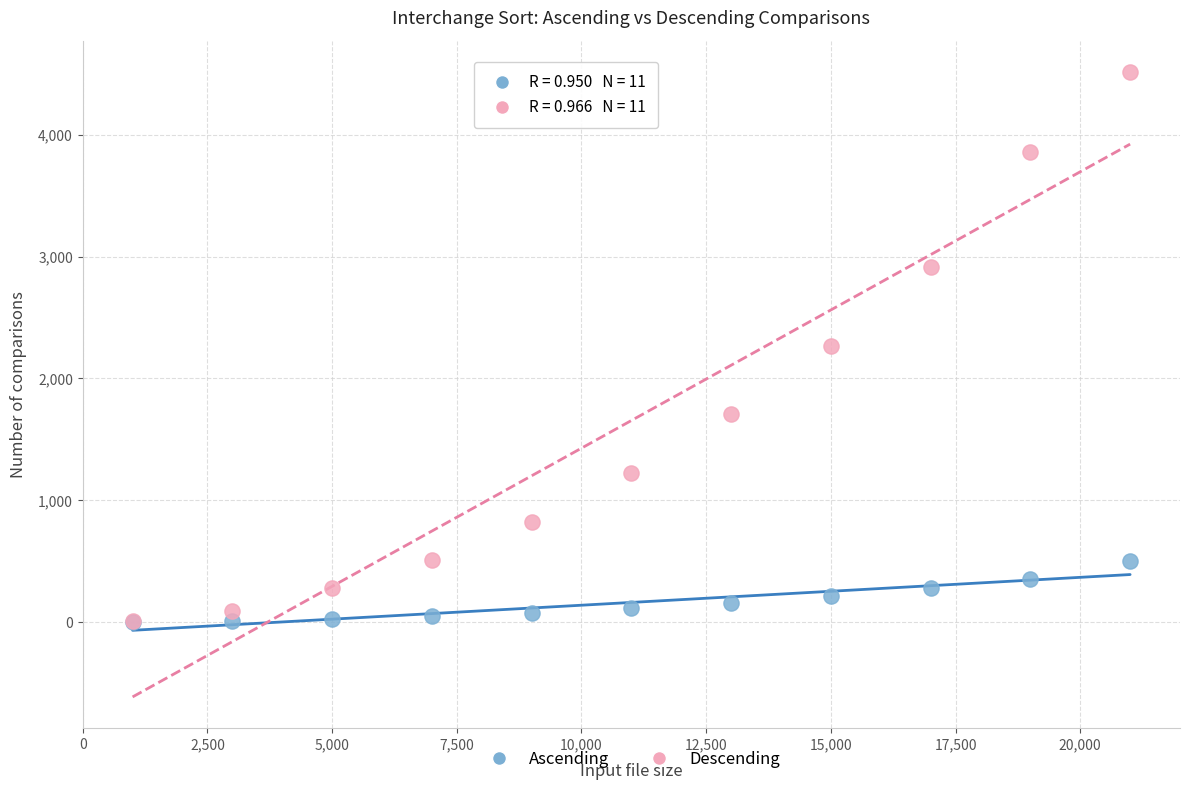

Which series has the widest spread of Y values?

Descending